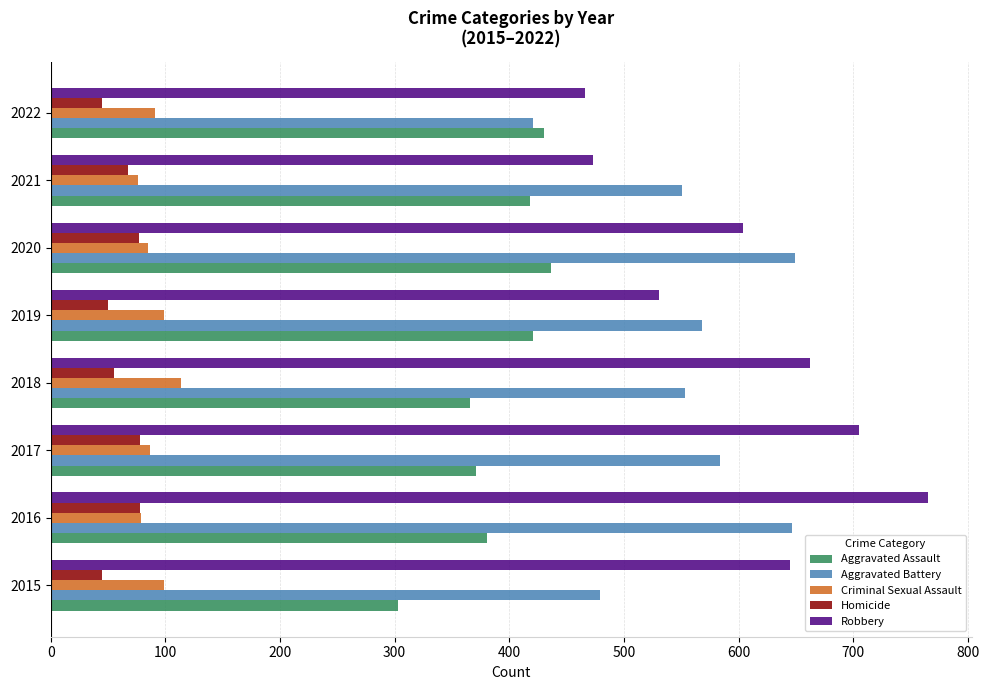

What is the minimum value shown in the chart?

45